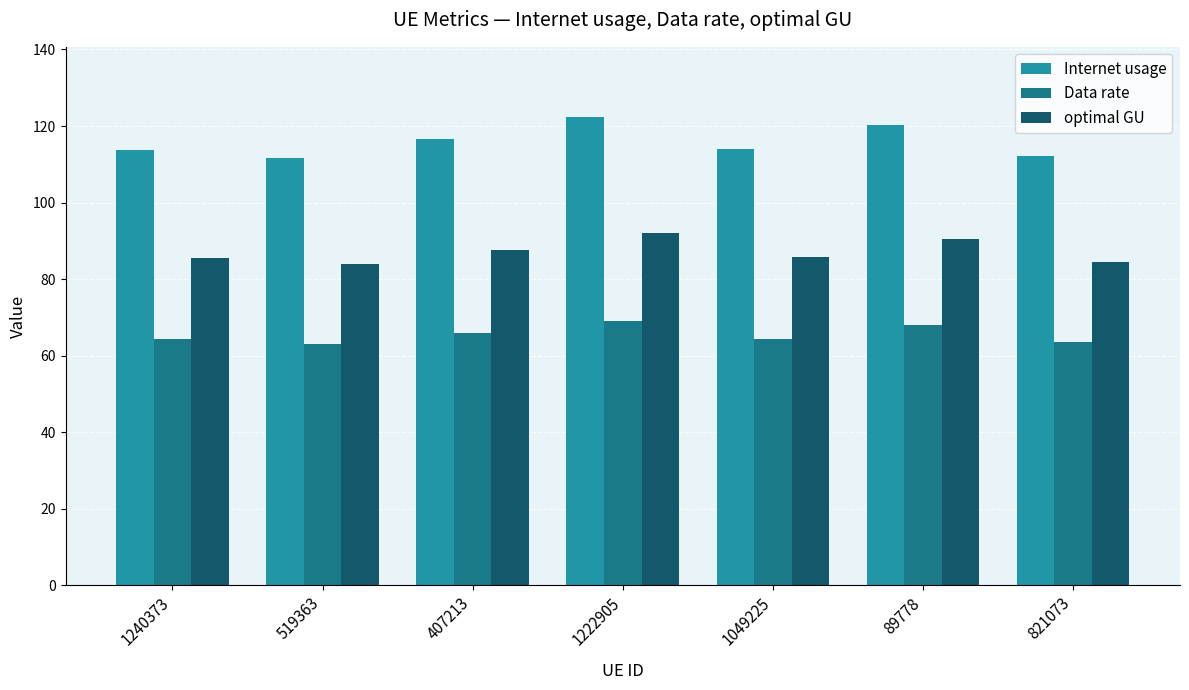

Which series has the widest spread of values?

Internet usage